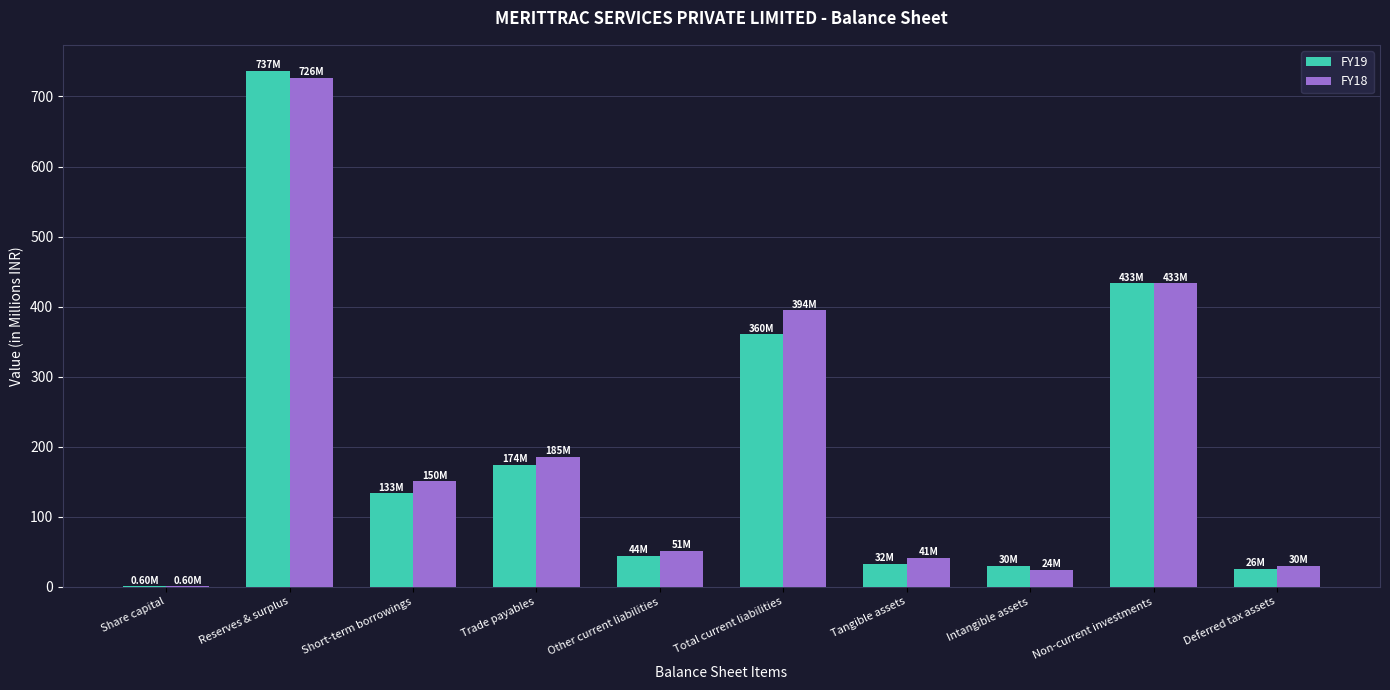

Does the chart contain stacked bars?

No